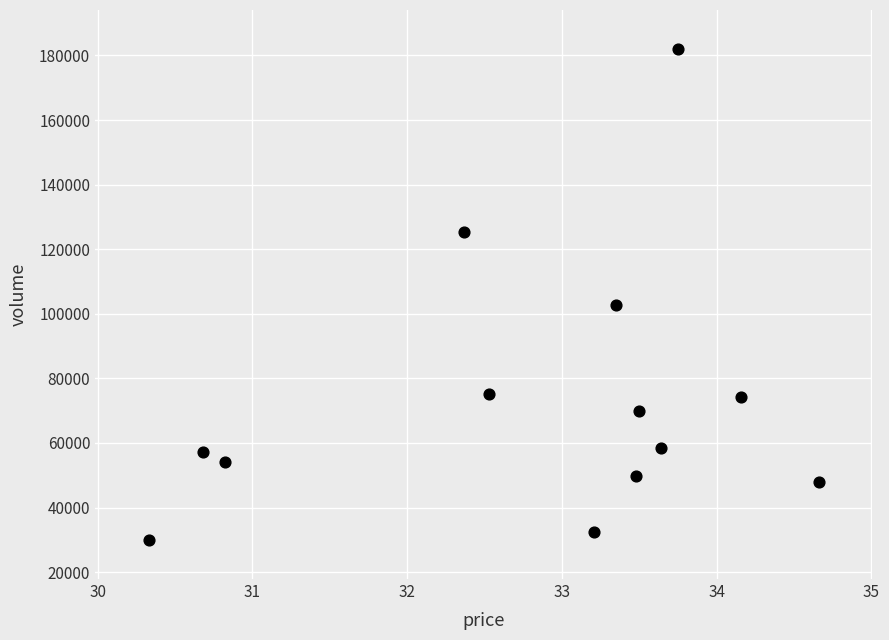

What is the range of Y values (max minus min)?

151902